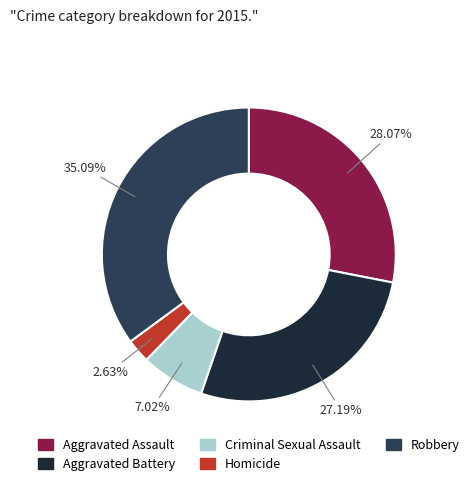

What is the smallest slice in the pie chart?

Homicide